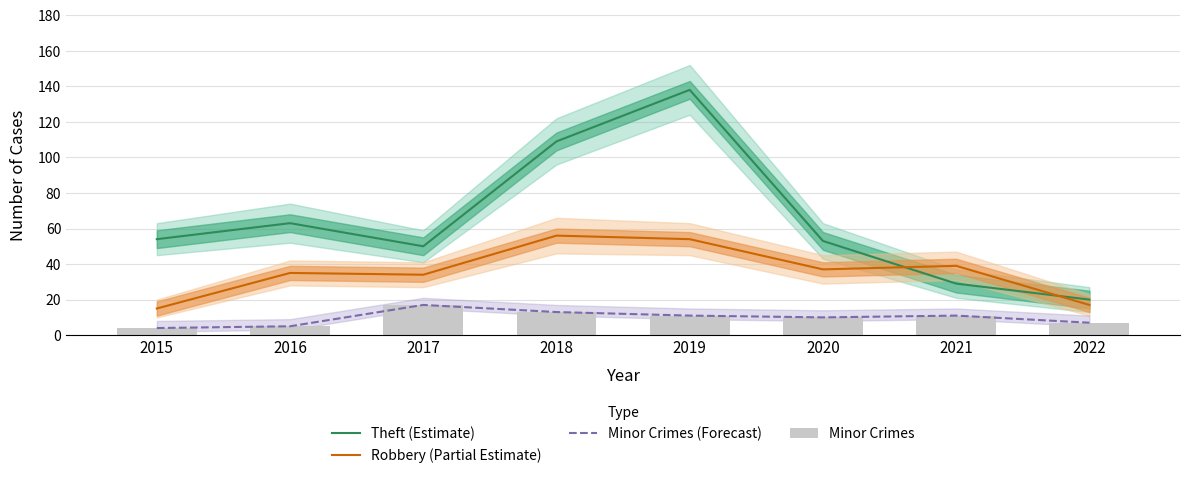

What is the sum of the Robbery (Partial Estimate) values at 2021 and 2015?

54